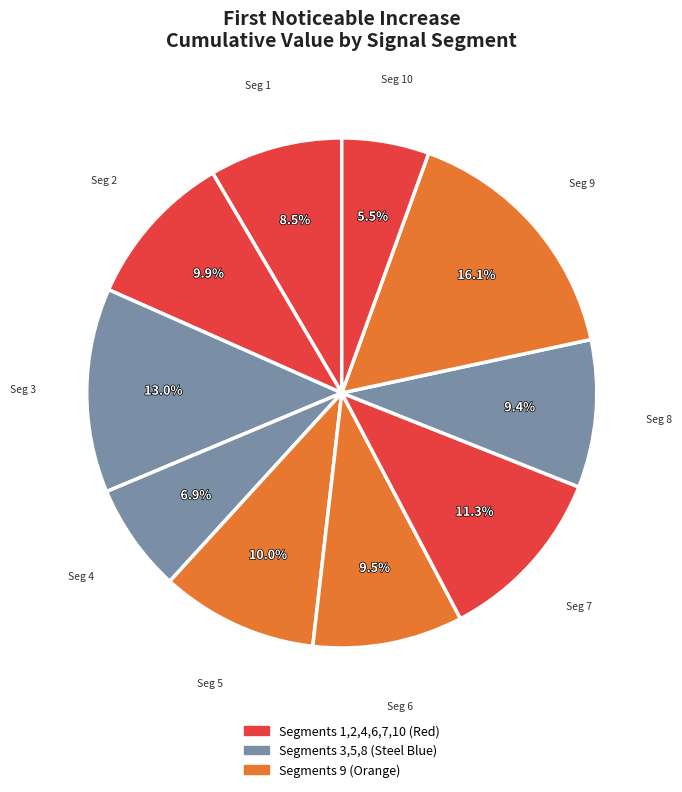

Count the number of slices in the pie.

10